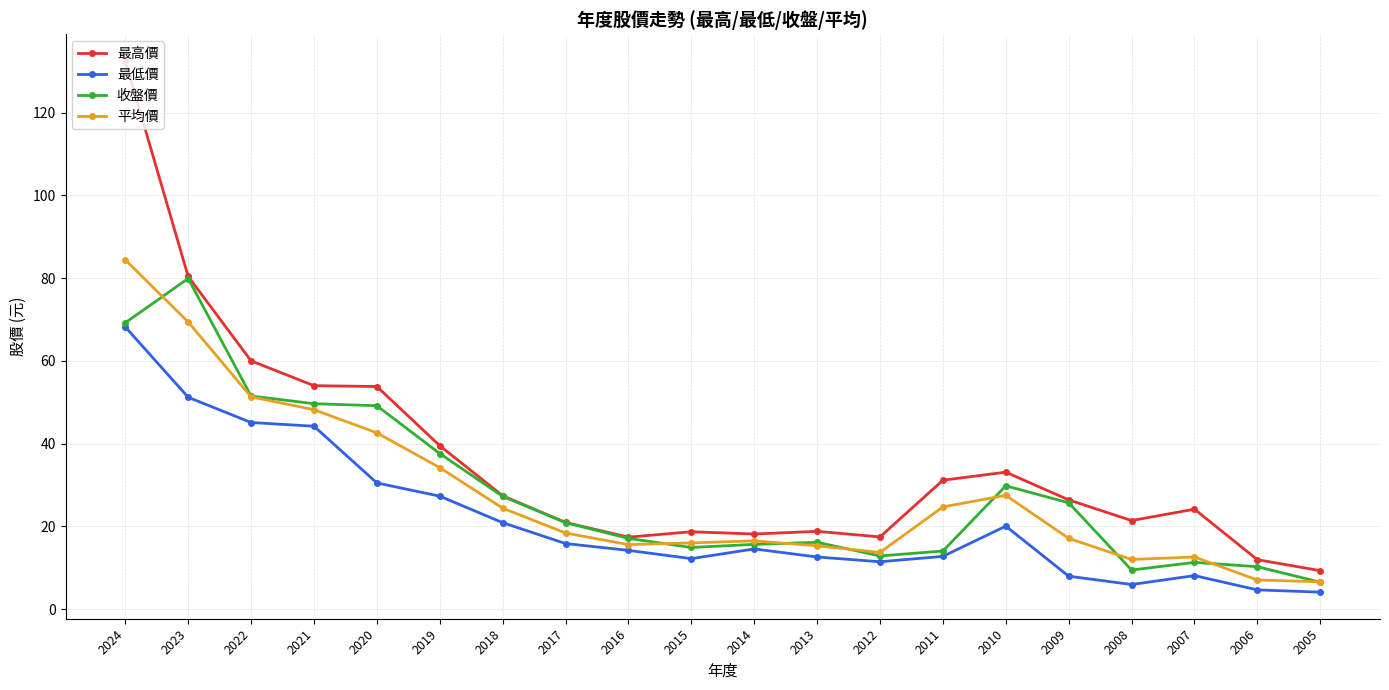

Which series has the largest total across all categories?

最高價